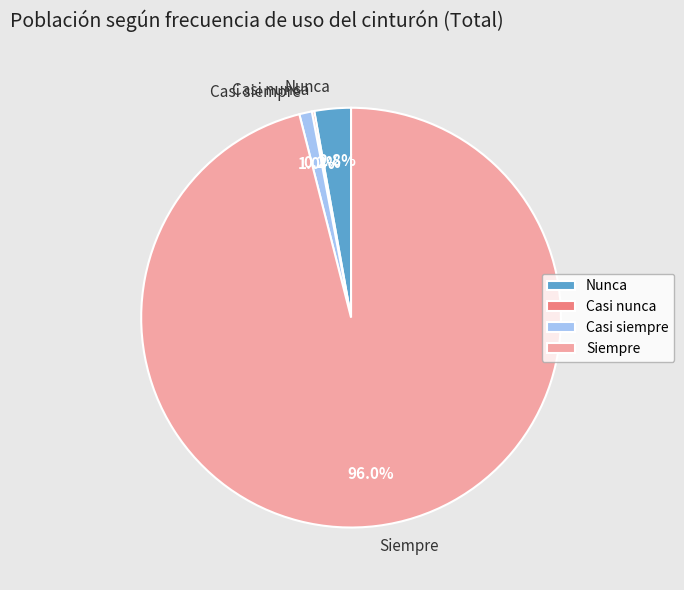

Combined, do Casi siempre and Siempre account for over 50%?

Yes